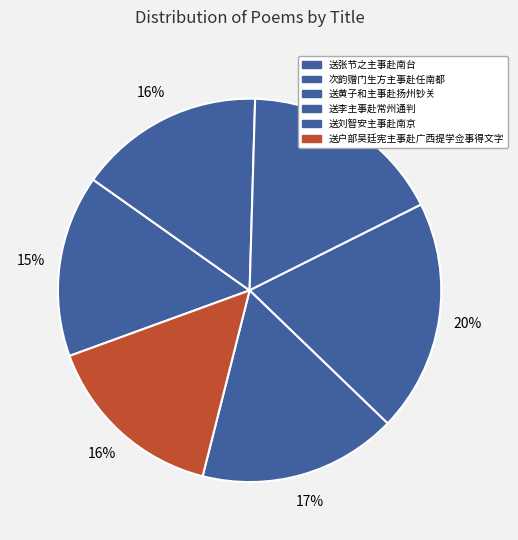

Is there any slice that represents more than half of the pie?

No